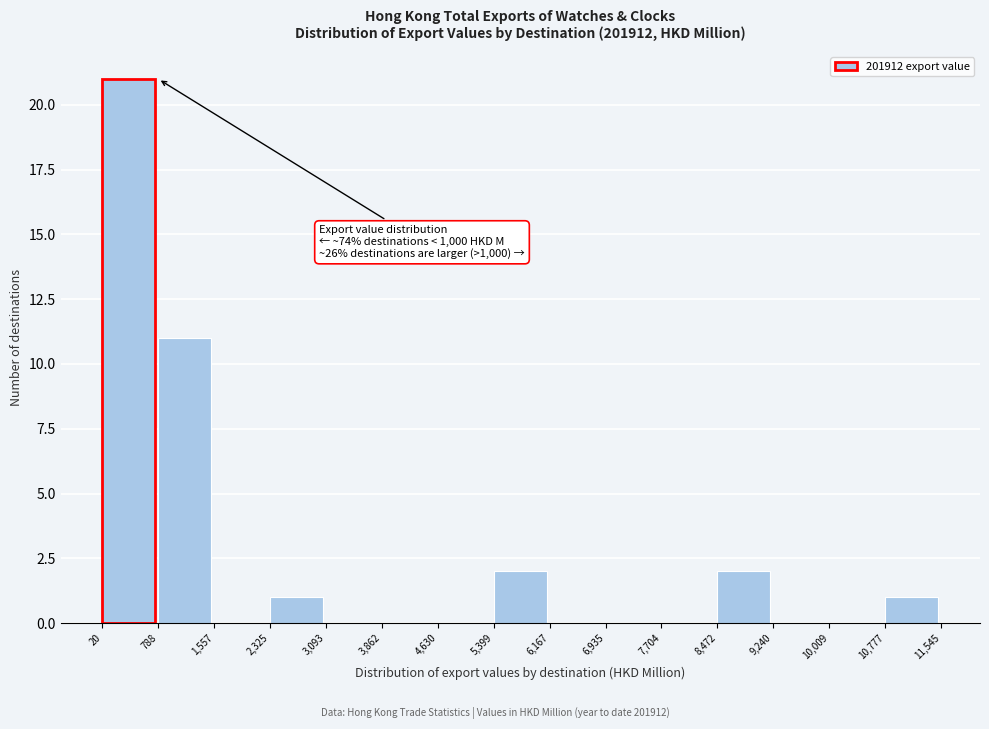

Which range on the x-axis has the tallest bar?

20 to 788